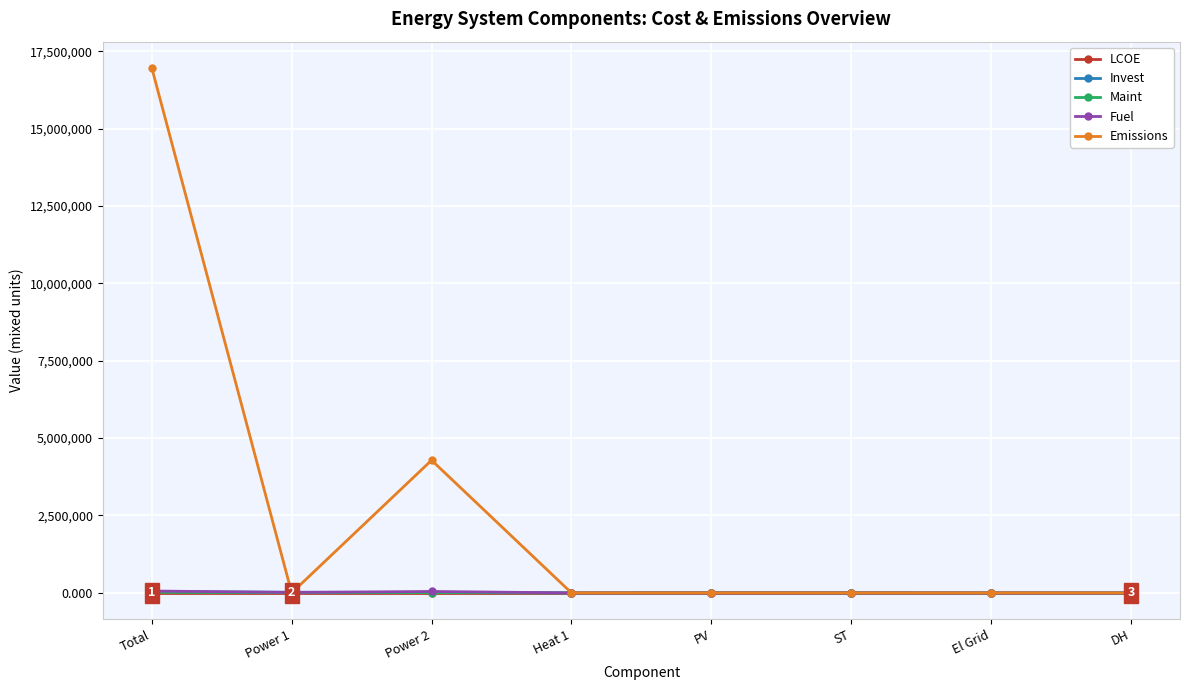

Is it true that Emissions equals 4284998.5 at Power 2?

True